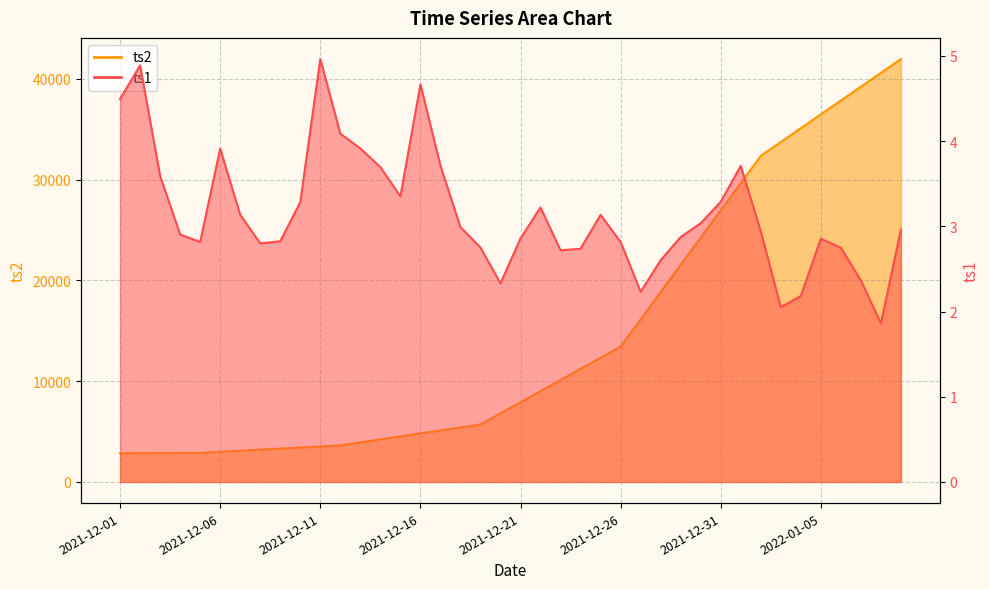

At which category does the chart reach its minimum across all series?

2022-01-08